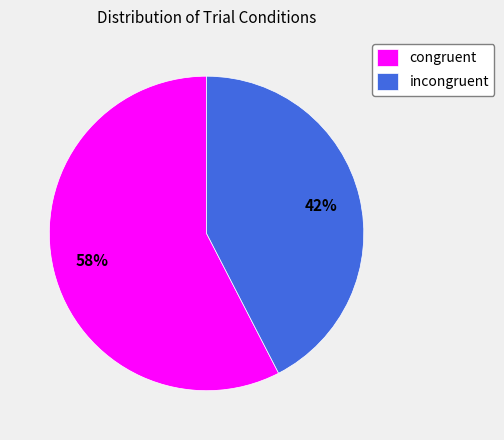

Count the number of slices in the pie.

2